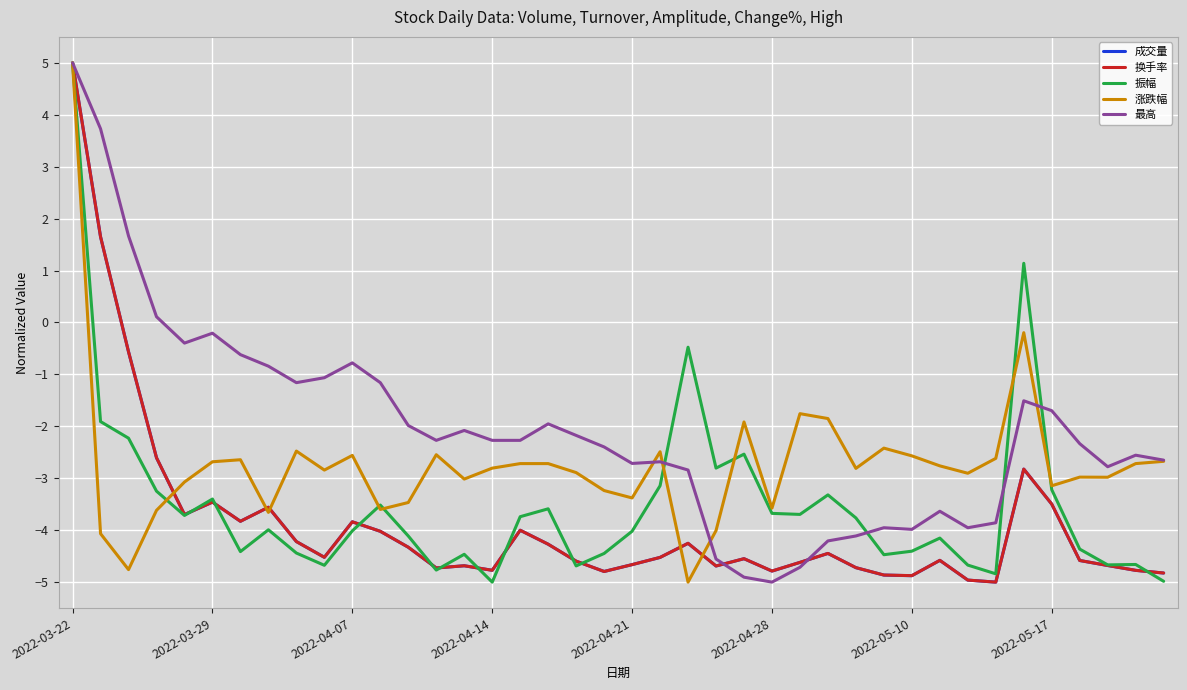

At how many categories does at least one series exceed 1?

4